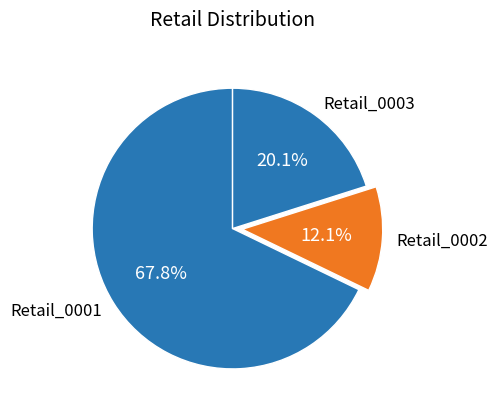

What percentage is the Retail_0001 slice, to the nearest percent?

68%